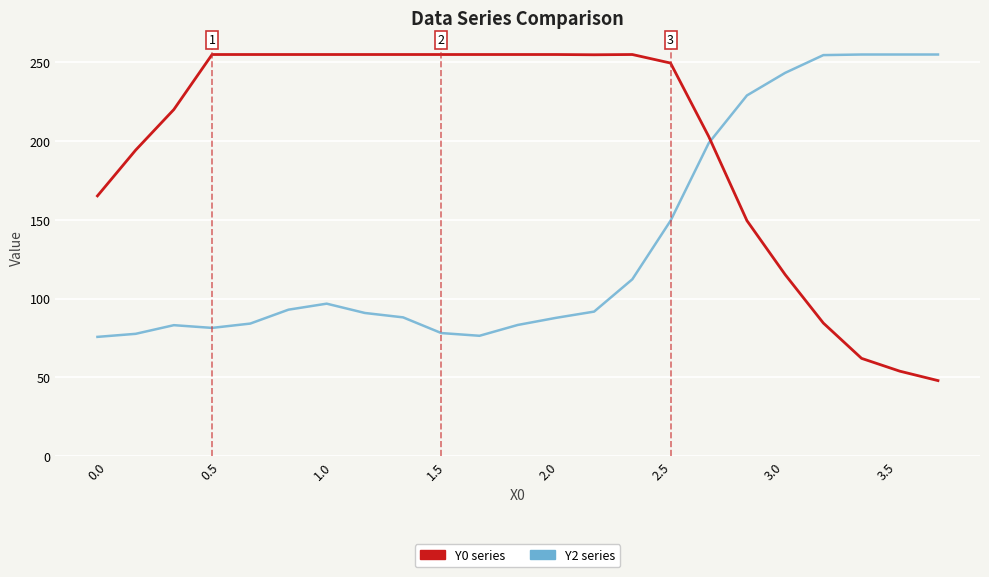

What is the greatest value displayed?

255.0